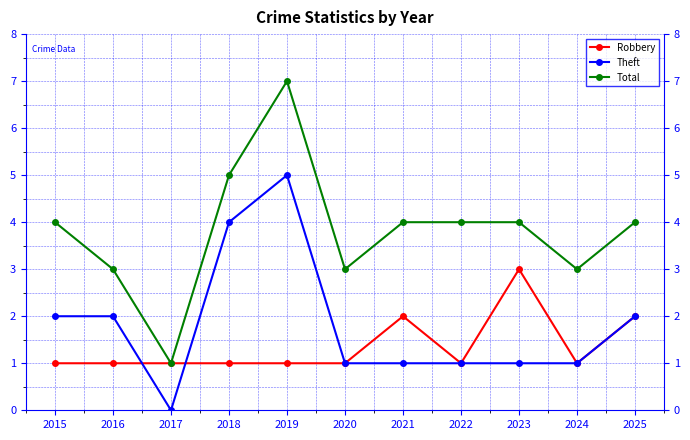

List the labels in order of Total value, smallest first.

2017, 2016, 2020, 2024, 2015, 2021, 2022, 2023, 2025, 2018, 2019